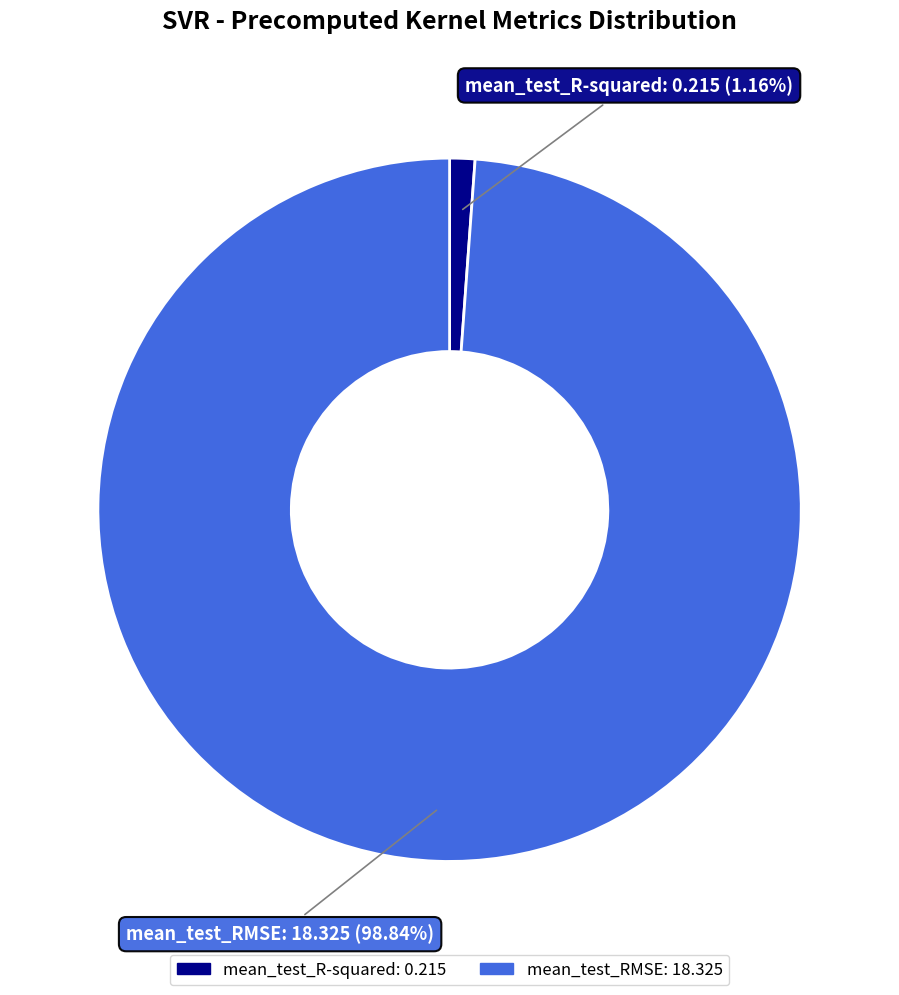

Is there any slice that represents more than half of the pie?

Yes